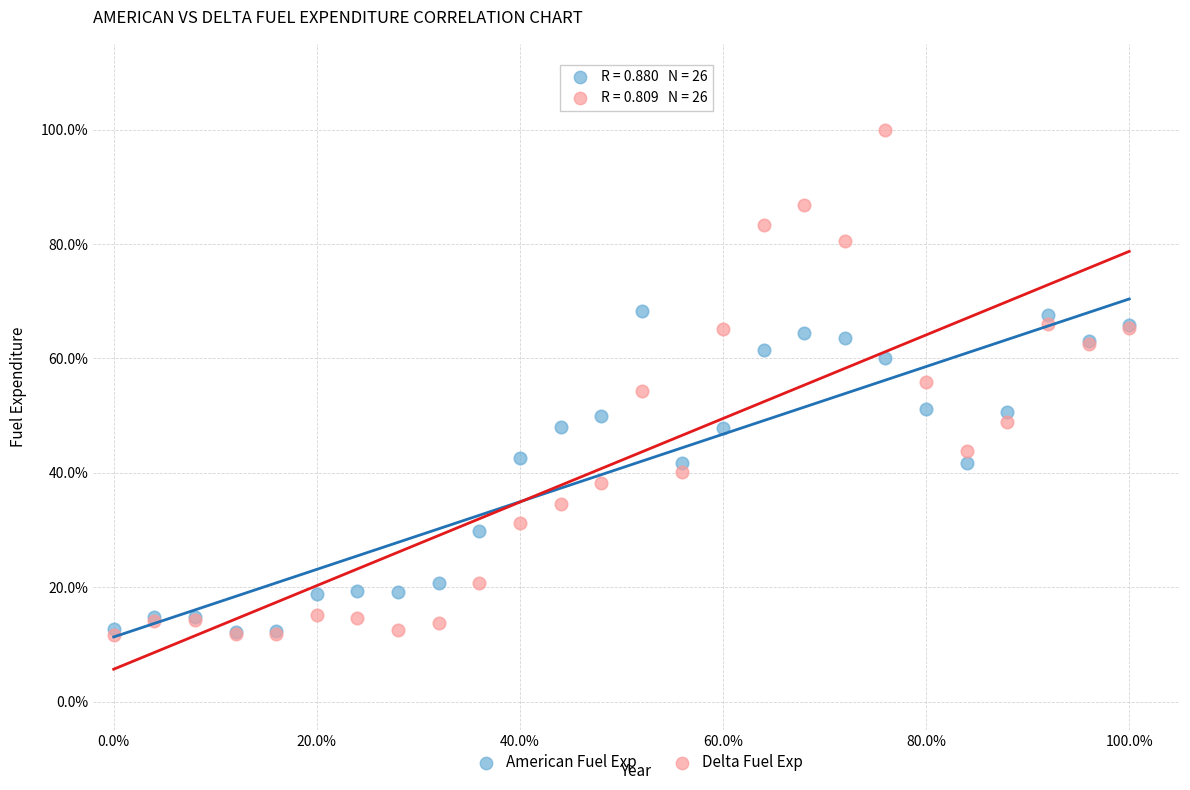

What are all the series names shown in the legend?

American Fuel Exp, Delta Fuel Exp